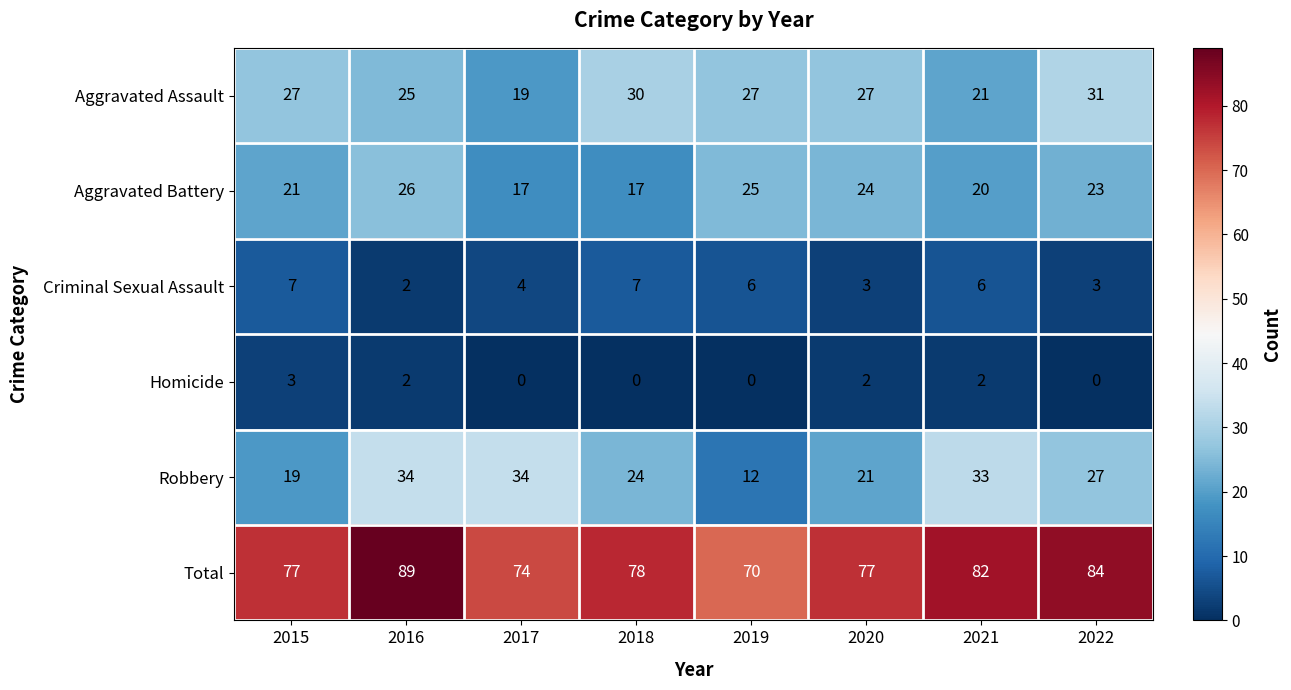

Which series has the largest total across all categories?

Total